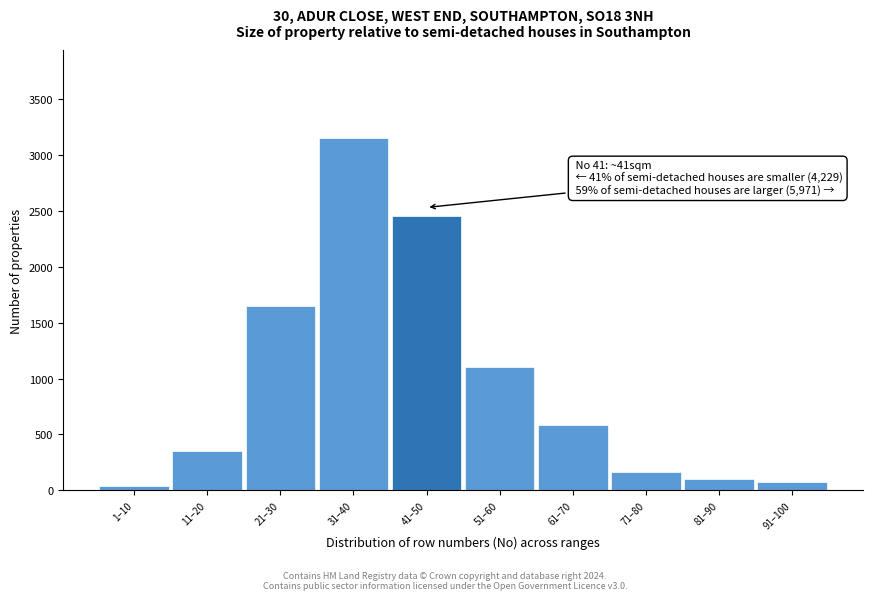

Reading left to right, list all the values displayed in this chart.

40	350	1650	3150	2450	1100	580	160	100	70